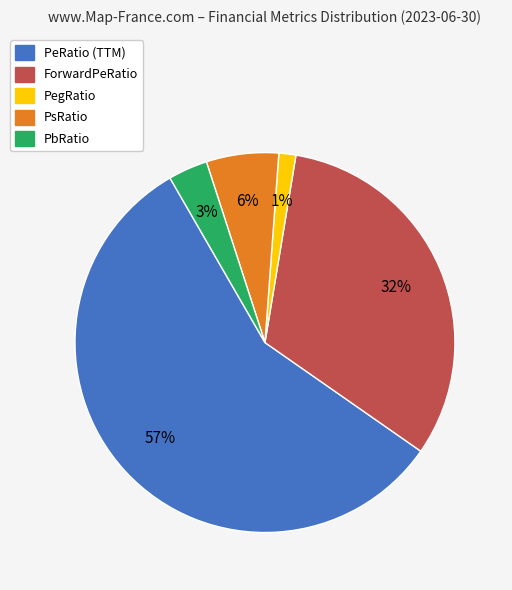

Is there any slice that represents more than half of the pie?

Yes